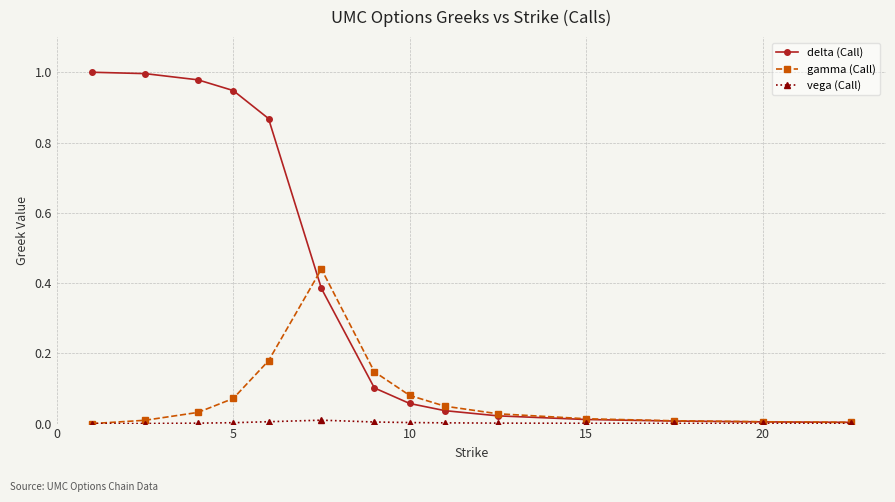

Which series has the widest spread of values?

delta (Call)